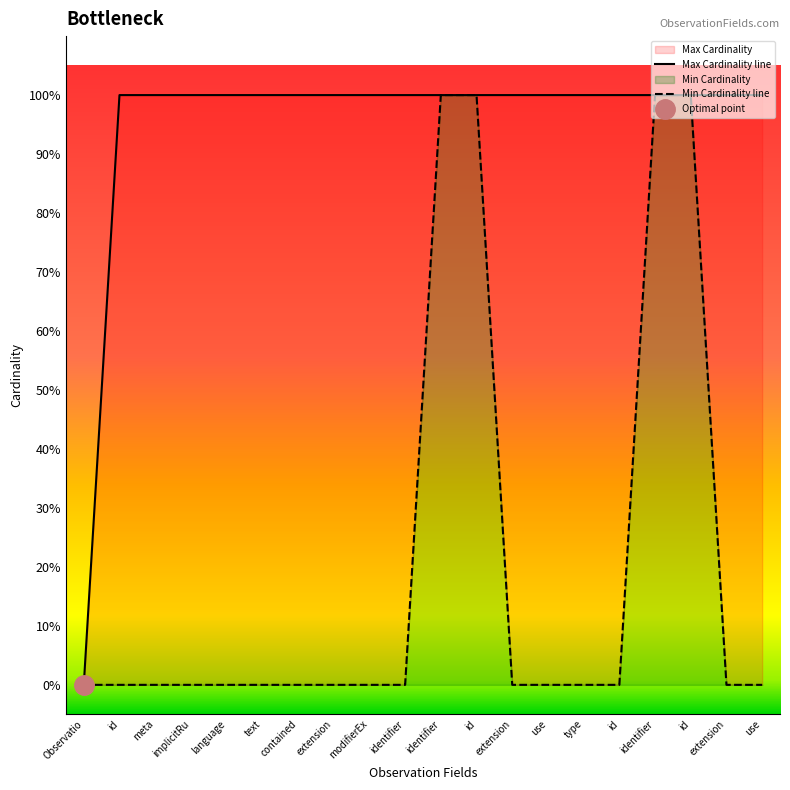

List the series in order of their peak value, lowest first.

Min Cardinality, Max Cardinality